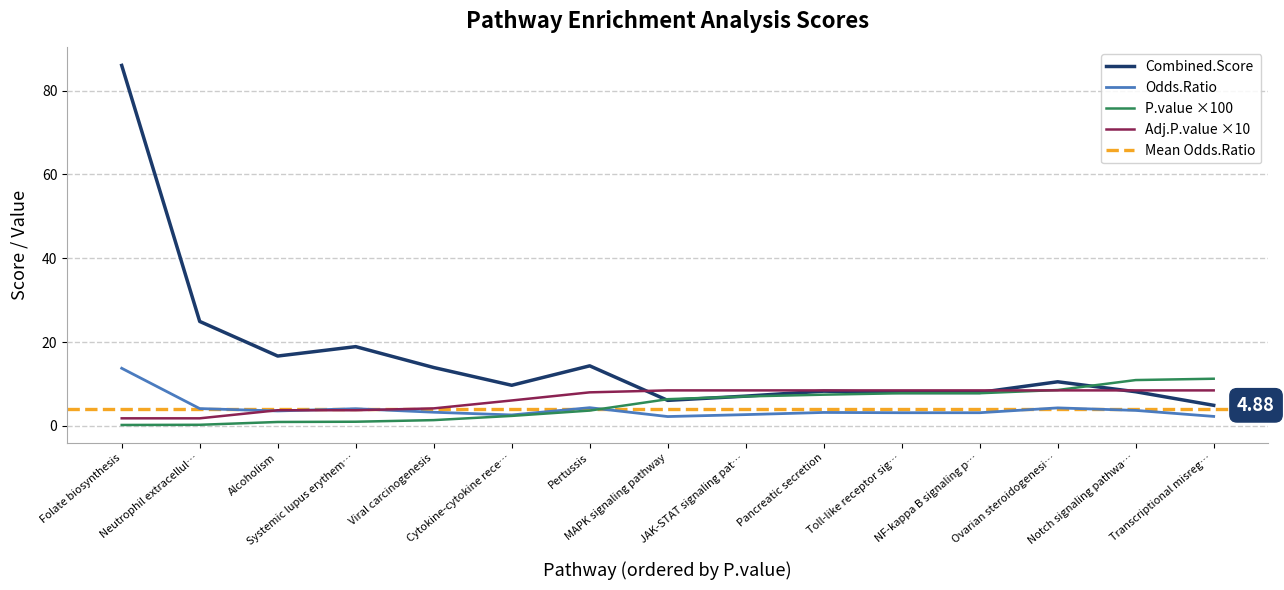

How many distinct data groups are displayed?

4